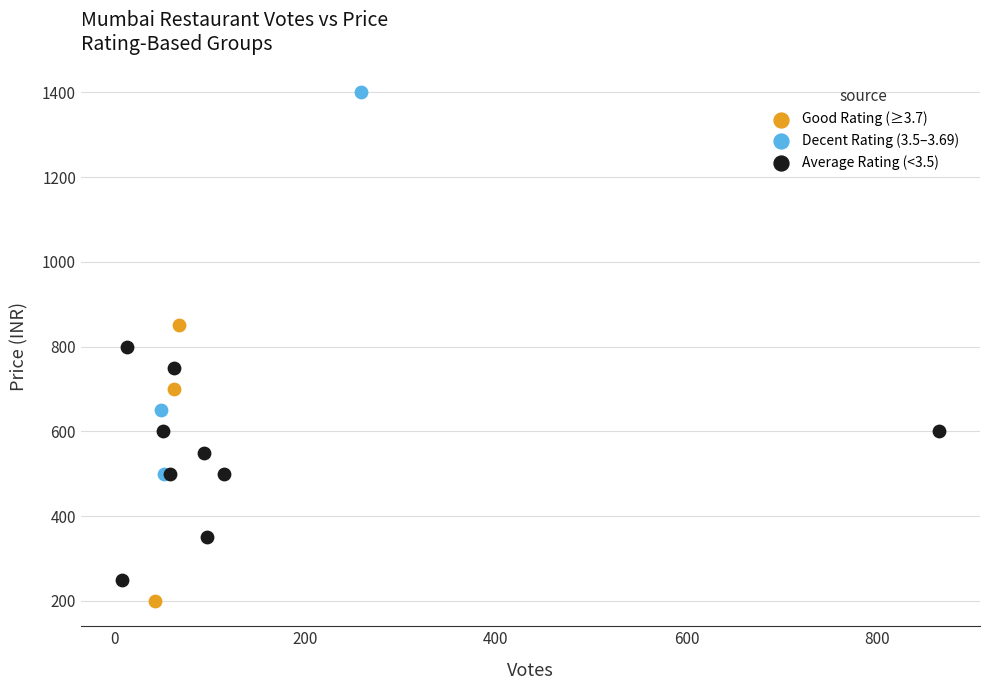

Which series reaches the maximum Y coordinate?

Decent Rating (3.5–3.69)